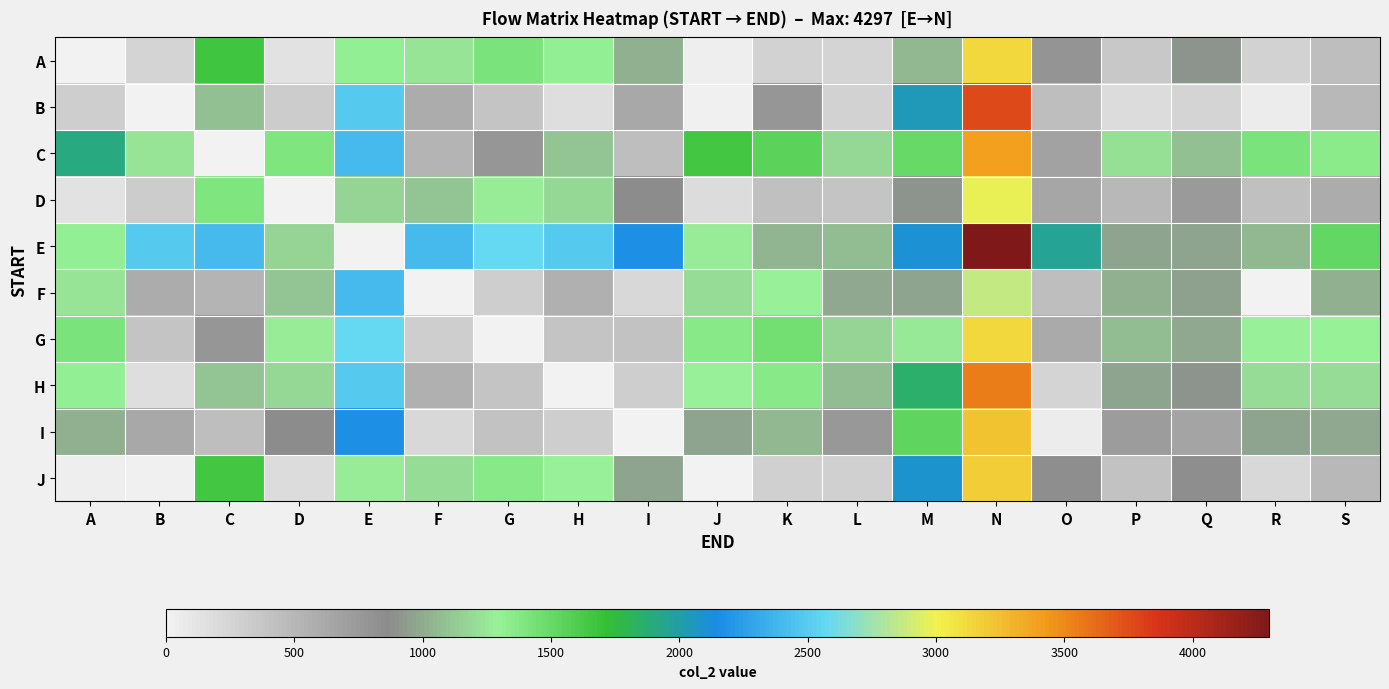

How many categories are shown in the chart?

19